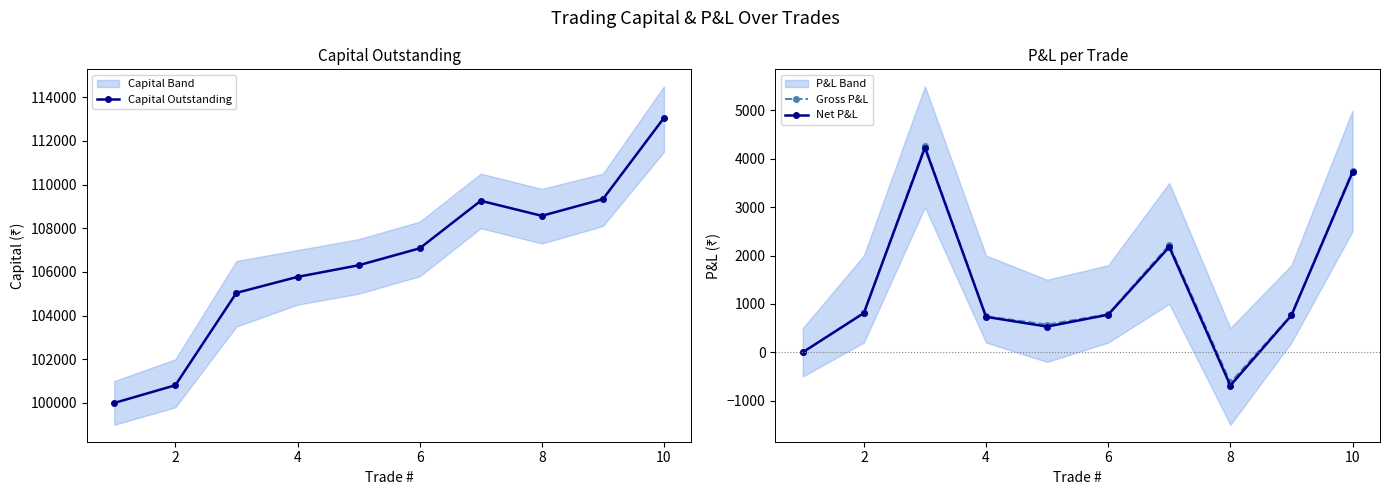

Does the chart have visible grid lines?

No